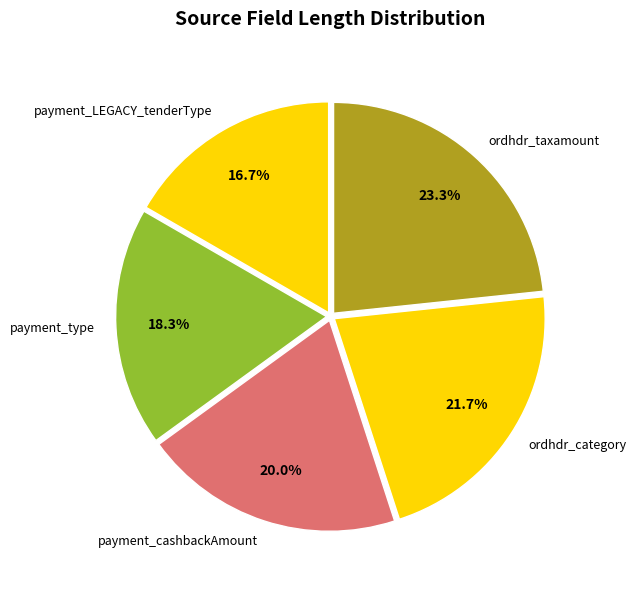

What percentage do payment_type and payment_cashbackAmount together represent?

38.3%